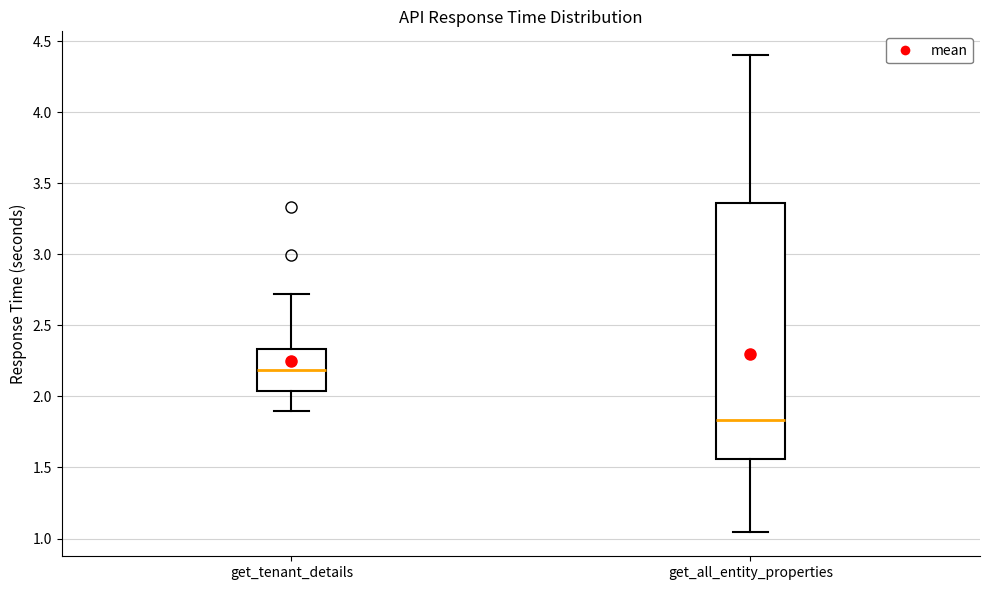

Reading left to right, read every box against the y-axis: the position of its median line, the range the box covers, and the ends of its whiskers. The values are not printed on the chart, so give them approximately, as read against the axis.

get_tenant_details: median 2.20, box 2.05 to 2.35, whiskers 1.90 to 2.70
get_all_entity_properties: median 1.85, box 1.55 to 3.35, whiskers 1.05 to 4.40